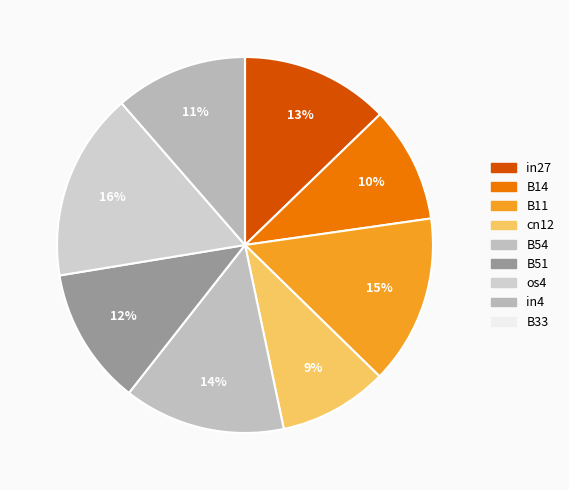

Which has a higher value, B33 or B54?

B54